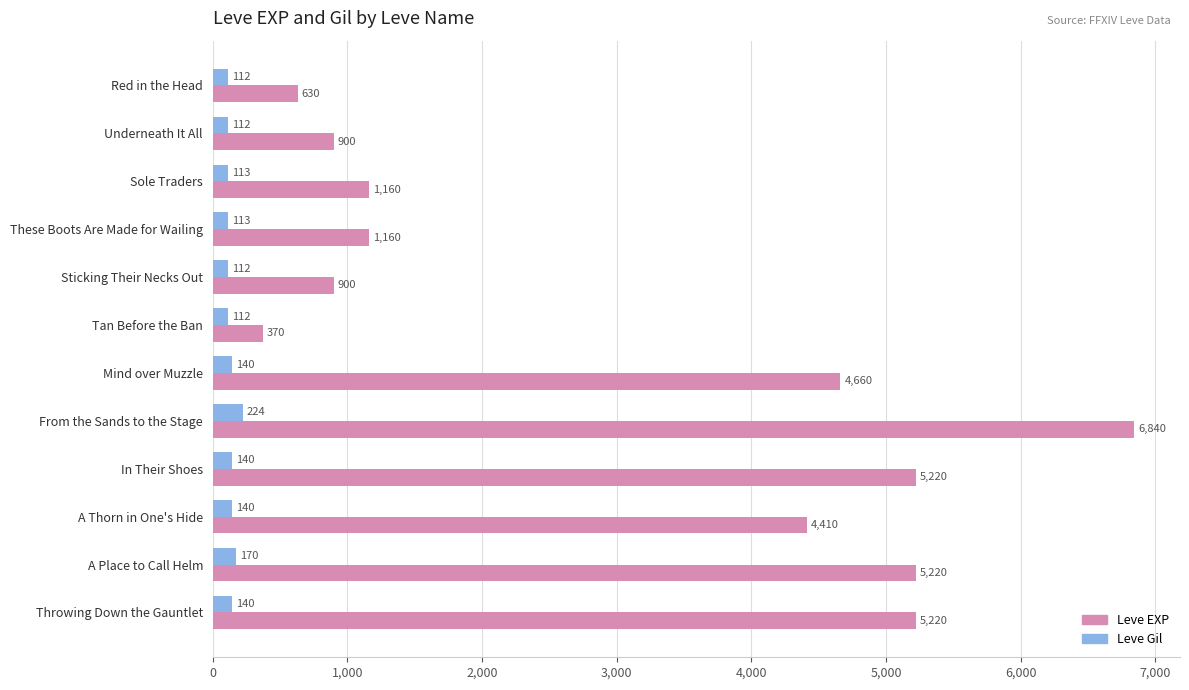

What is the difference between the maximum and minimum values in the Leve Gil series?

112